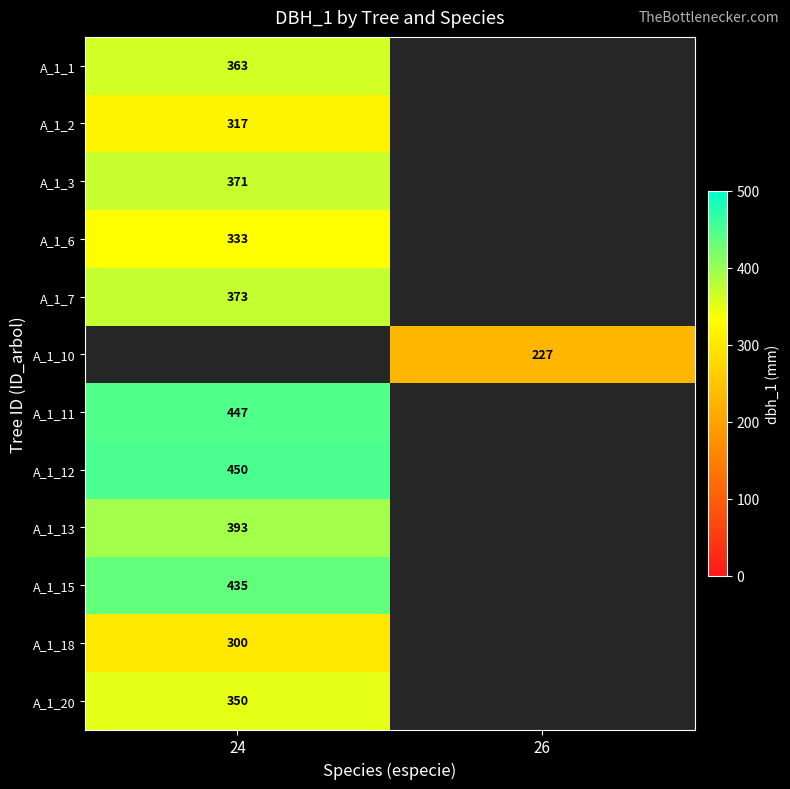

The A_1_18 series shows 452 at 24. True or false?

False